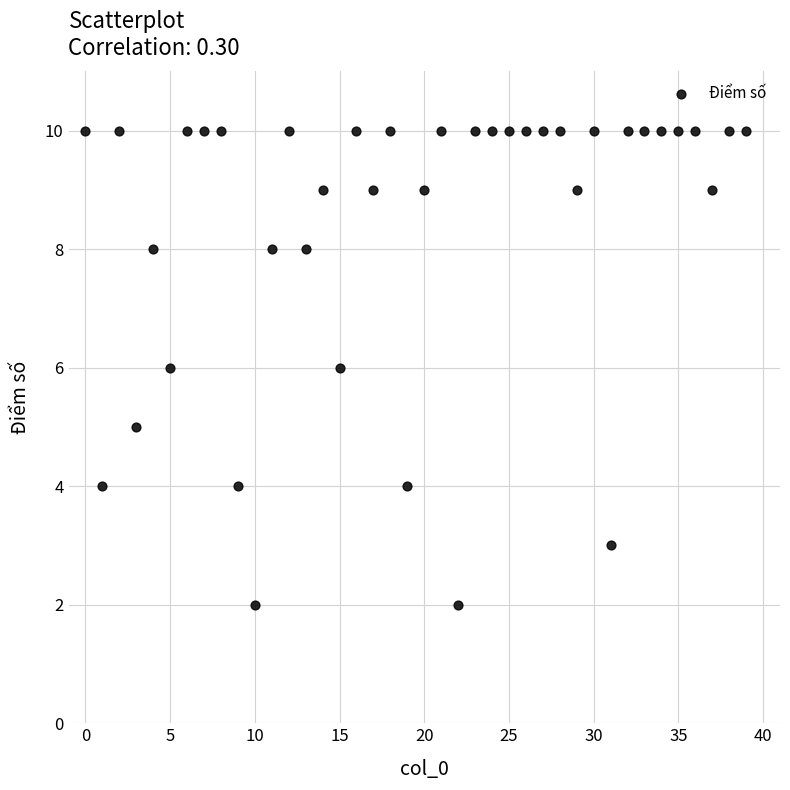

What is the range of Y values (max minus min)?

8